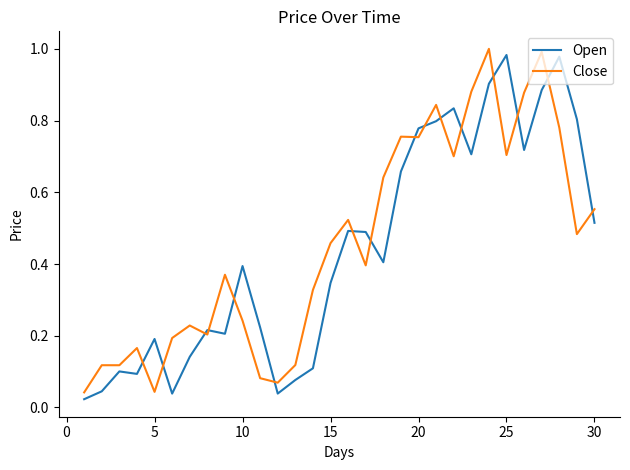

True or false: Close and Open cross at least once.

True